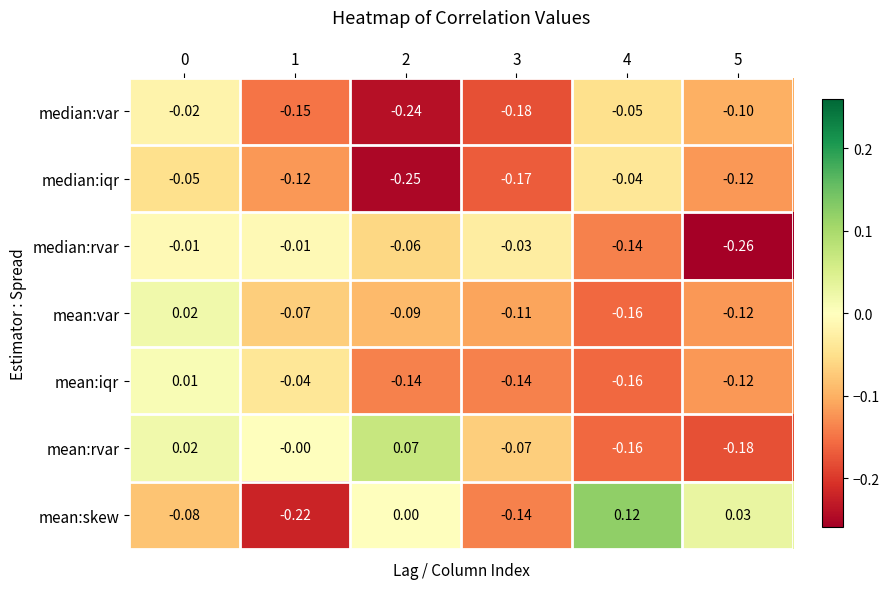

Rank the series by their maximum value, from highest to lowest.

mean:skew, mean:rvar, mean:var, mean:iqr, median:rvar, median:var, median:iqr